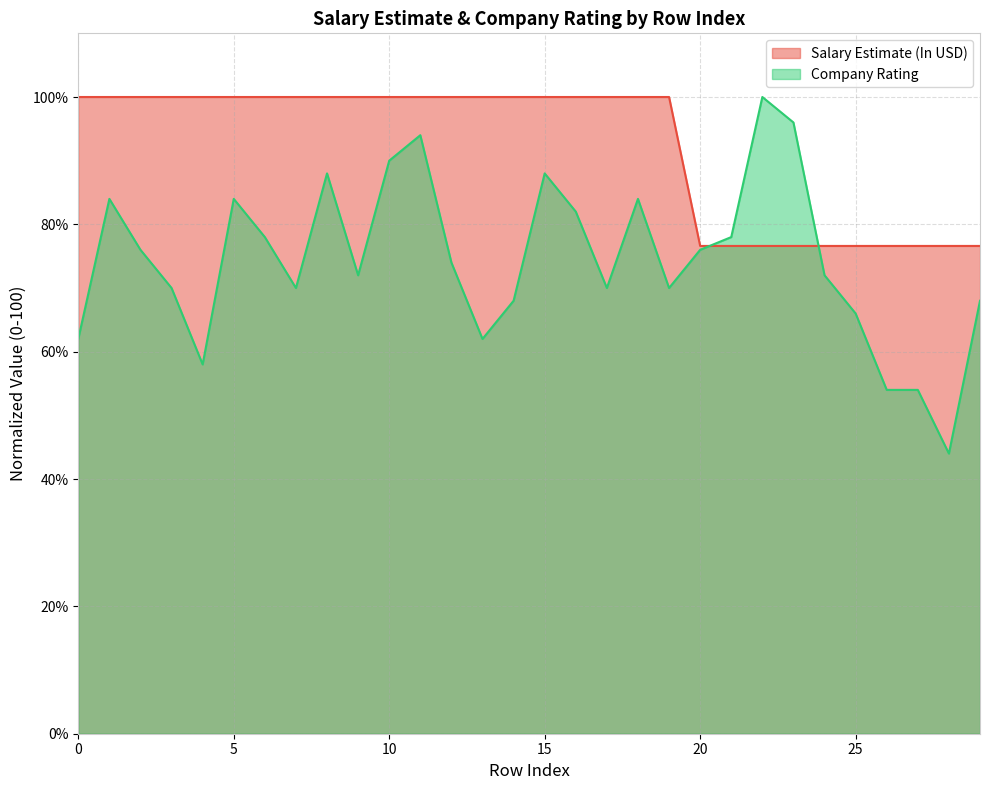

The Salary Estimate (In USD) series shows 159.9 at 19. True or false?

False